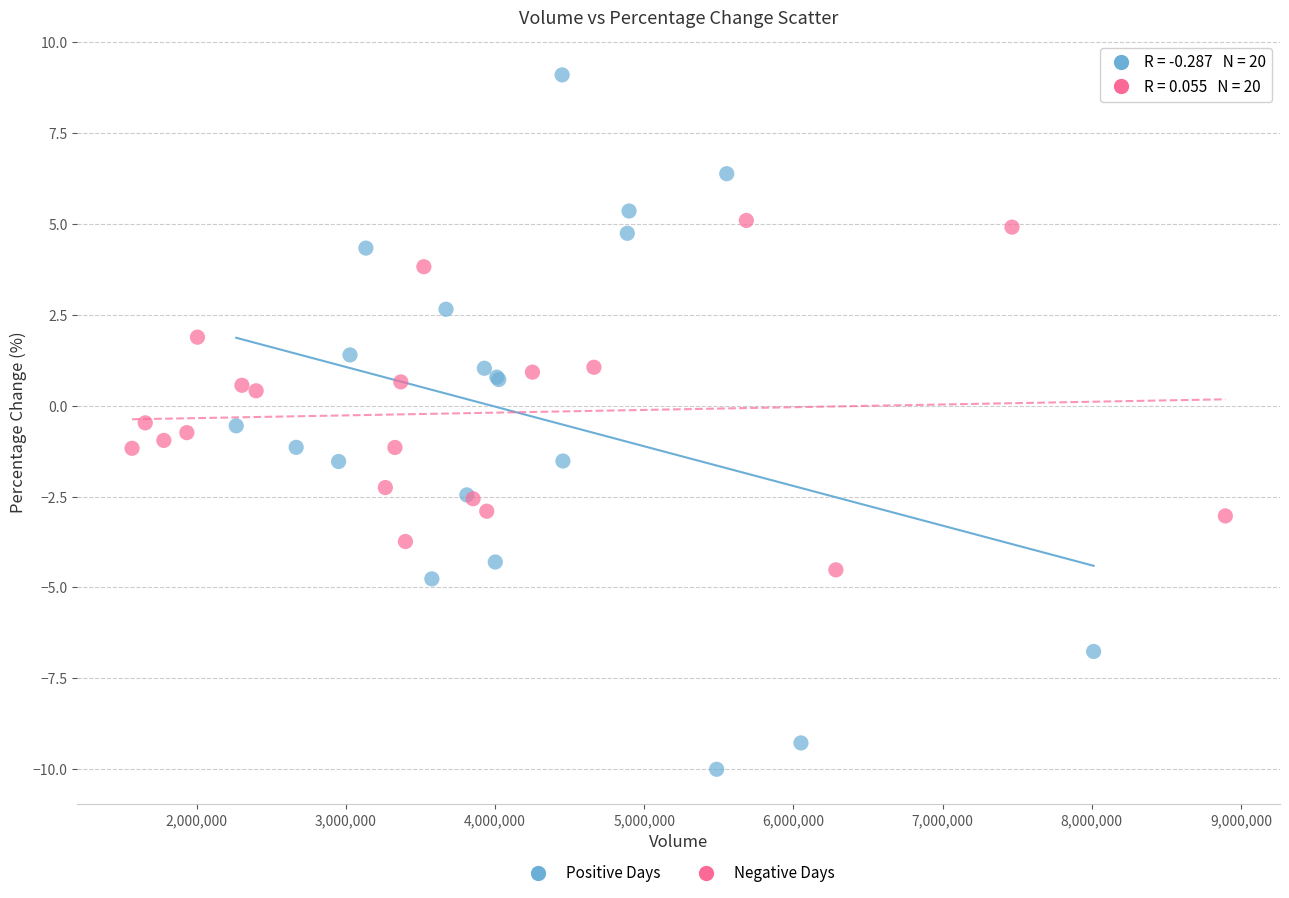

Which series contains the highest Y value?

Positive Days